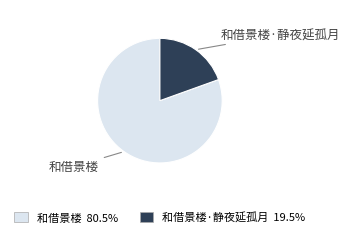

Is there a majority slice in this chart?

Yes